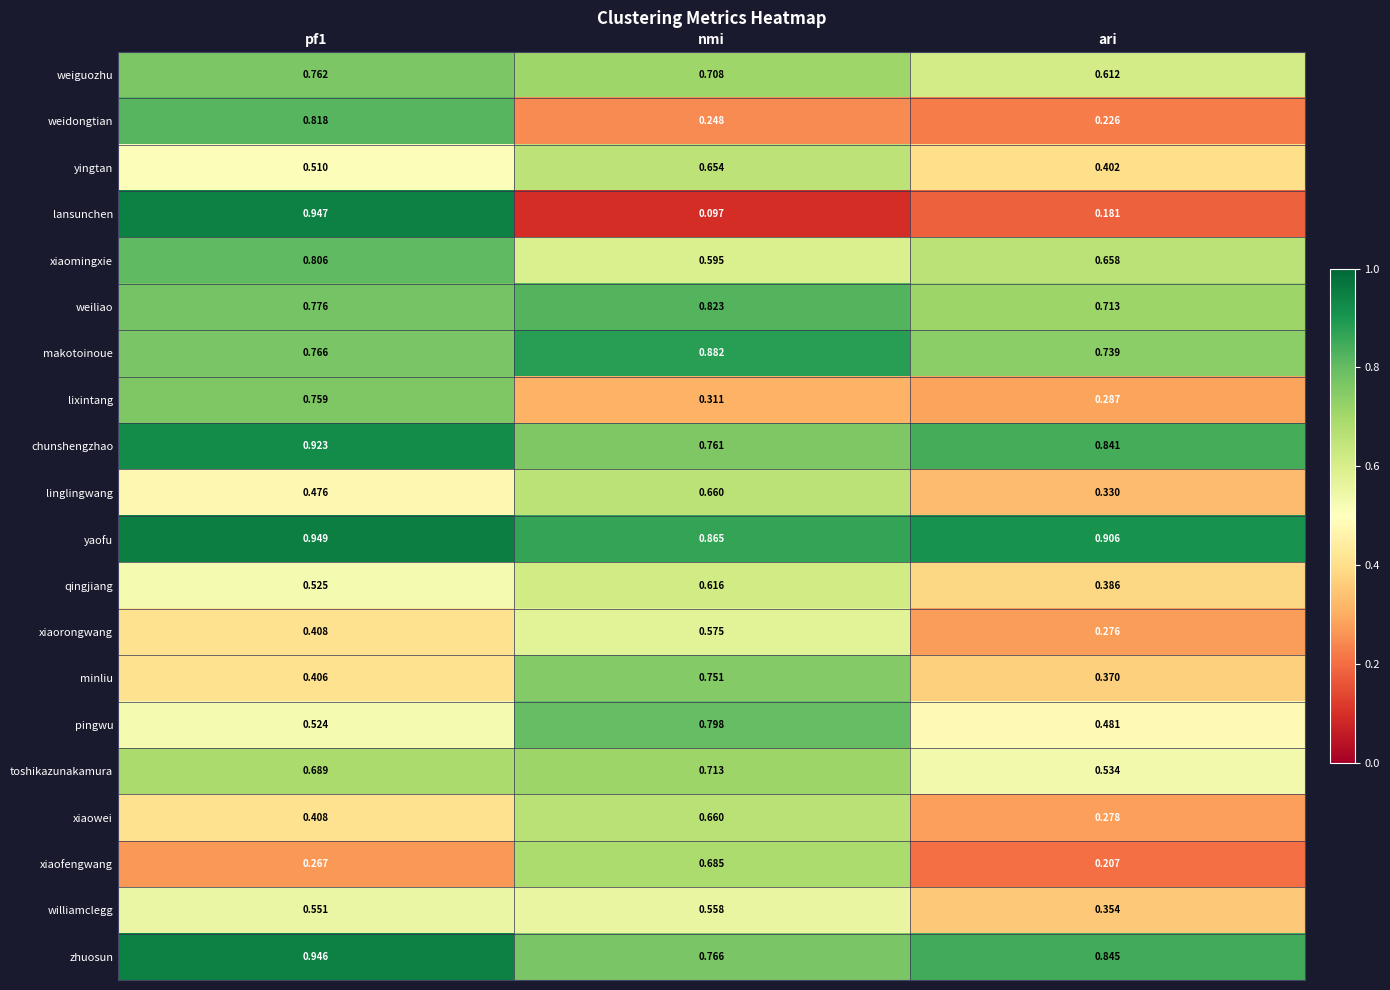

Between pf1 and nmi, which series saw the biggest shift?

lansunchen